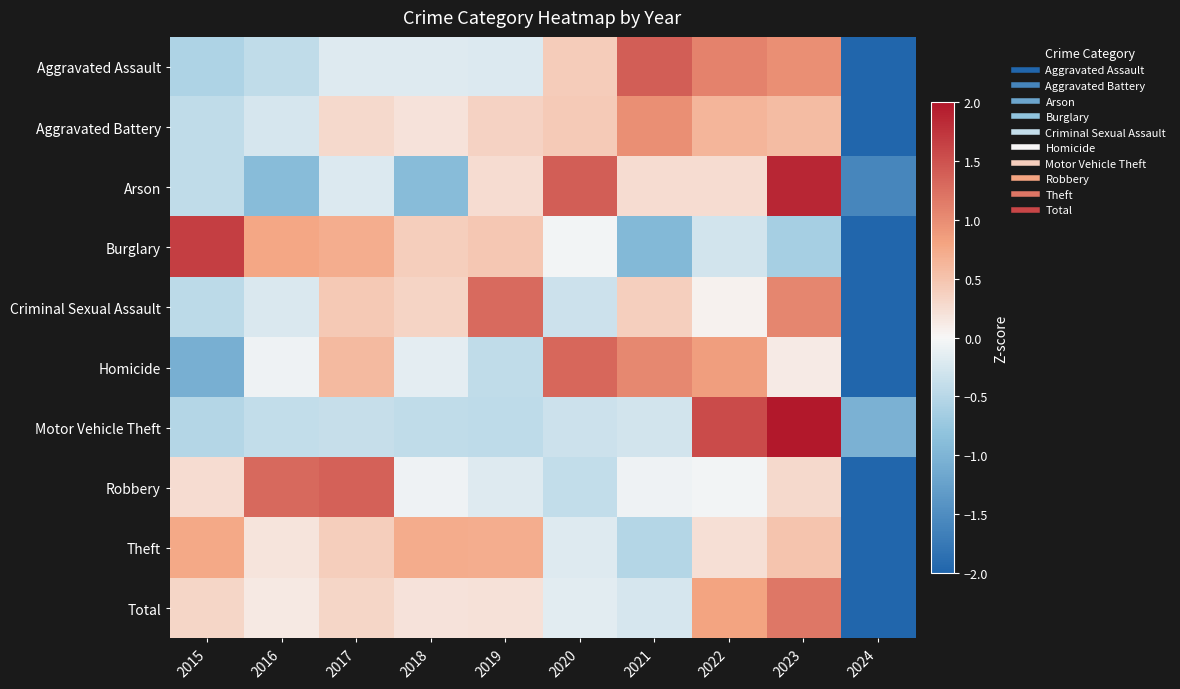

What is the spread (max minus min) of values at 2017?

1.8